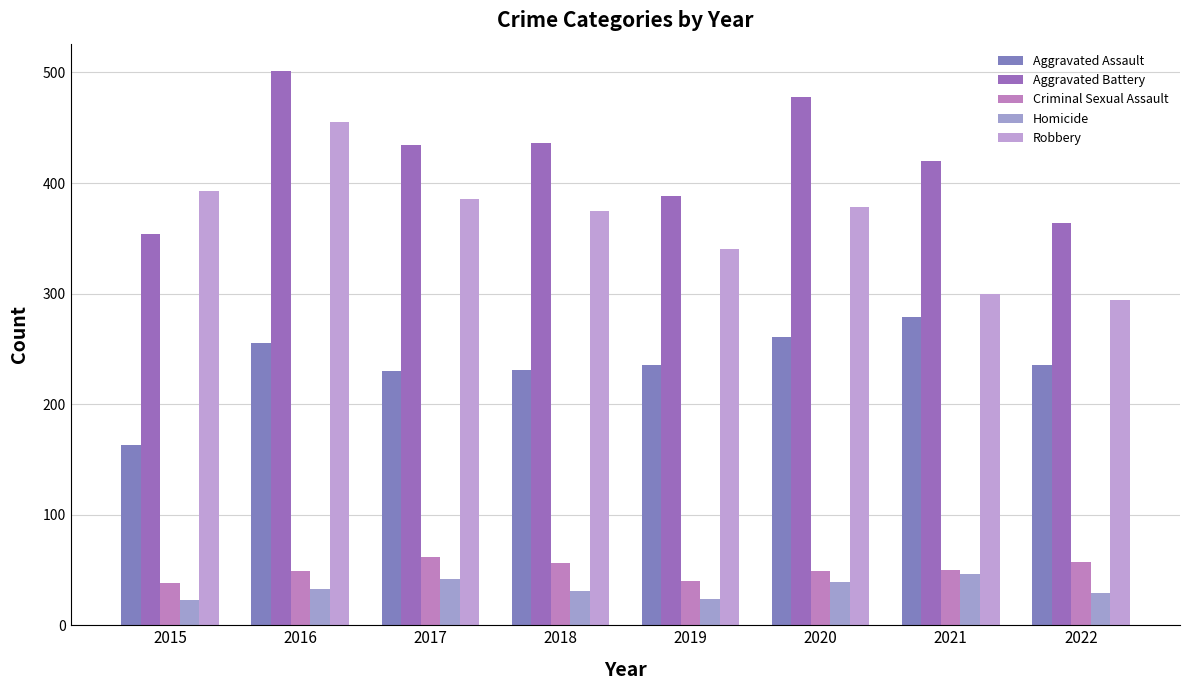

What is the total value across all series at 2020?

1205